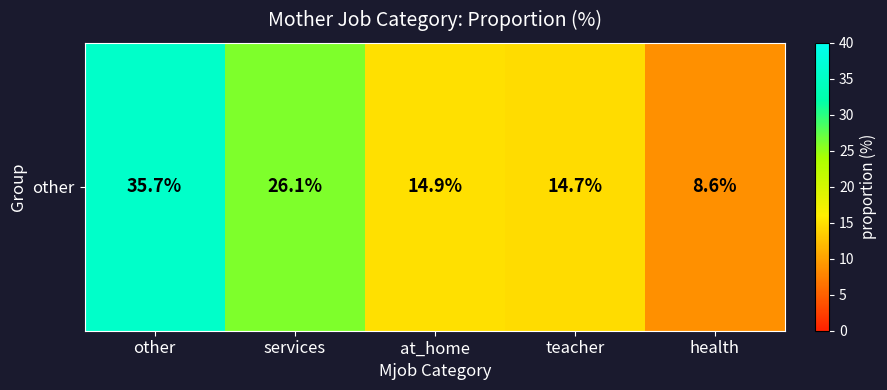

What is the sum of all values?

100.0